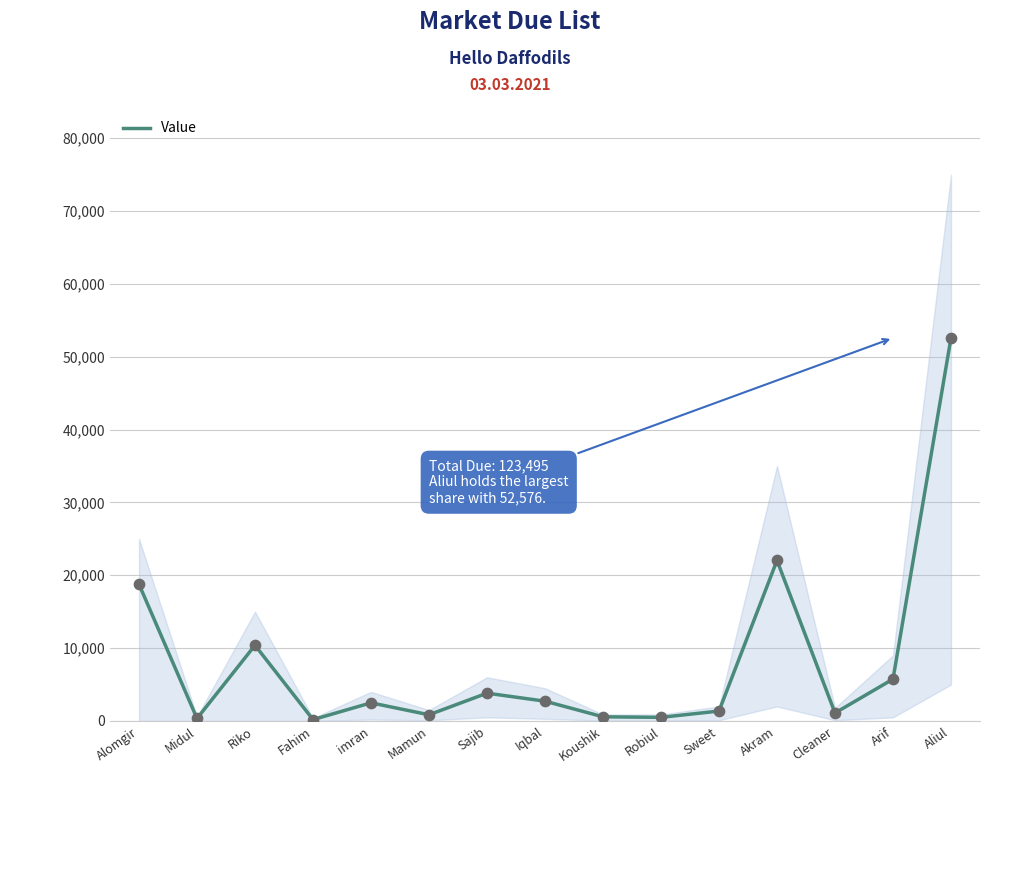

What is the change in value from Sajib to Akram?

+18222